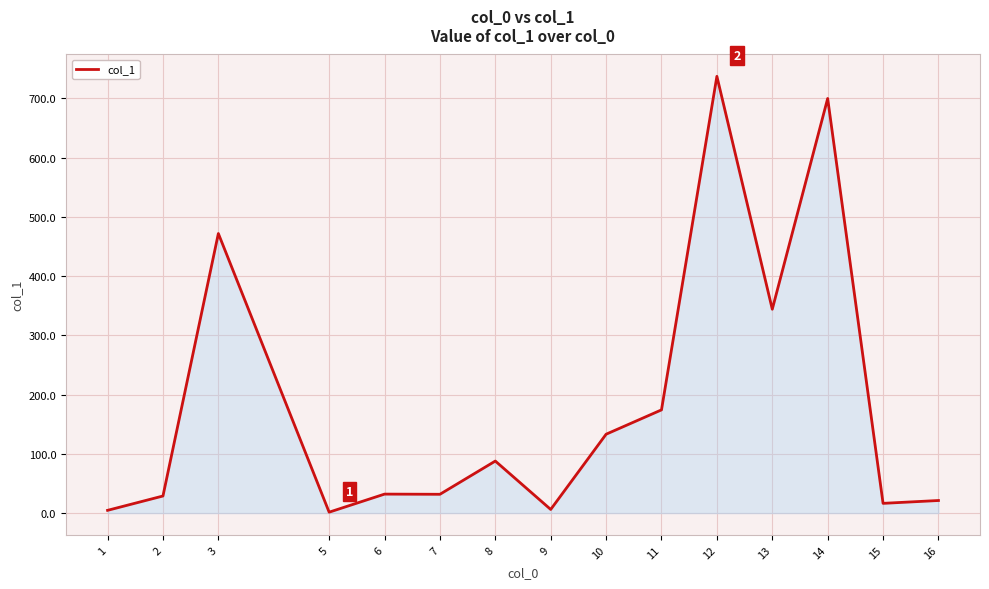

What is the maximum value shown in the chart?

737.3